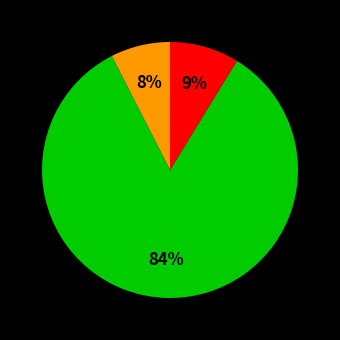

To the nearest percent, what is the average slice percentage?

33%